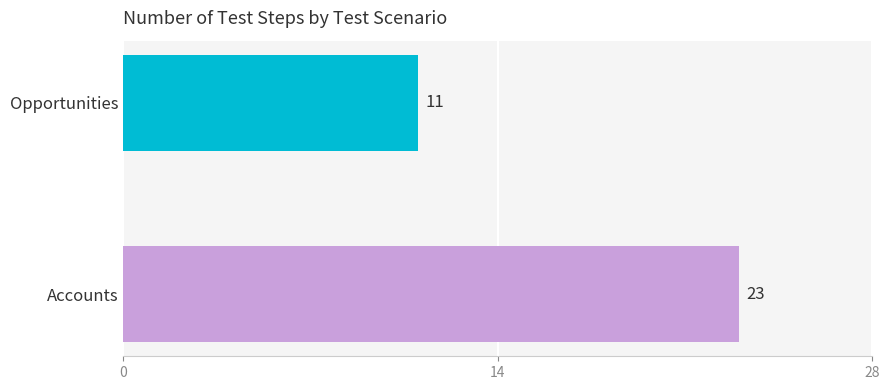

What is the minimum value shown in the chart?

11